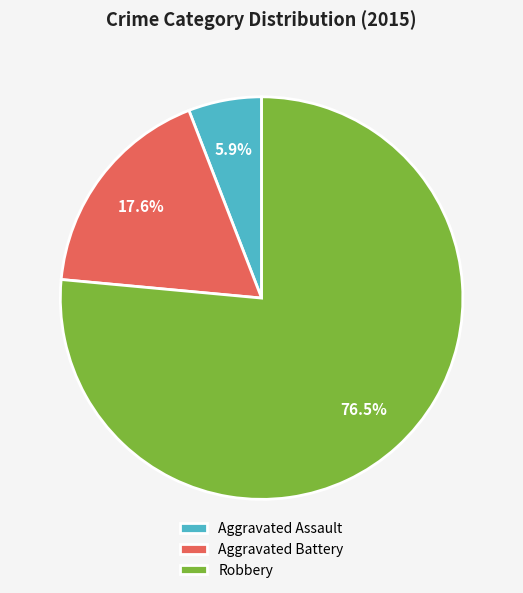

Which has a higher value, Aggravated Battery or Robbery?

Robbery